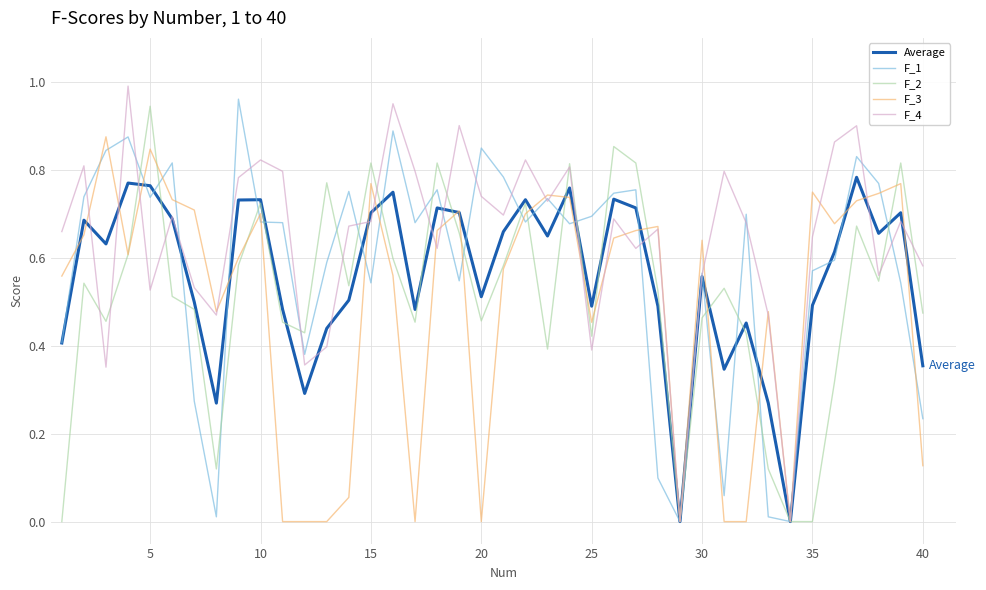

How many interior local peaks does the F_4 series have?

13